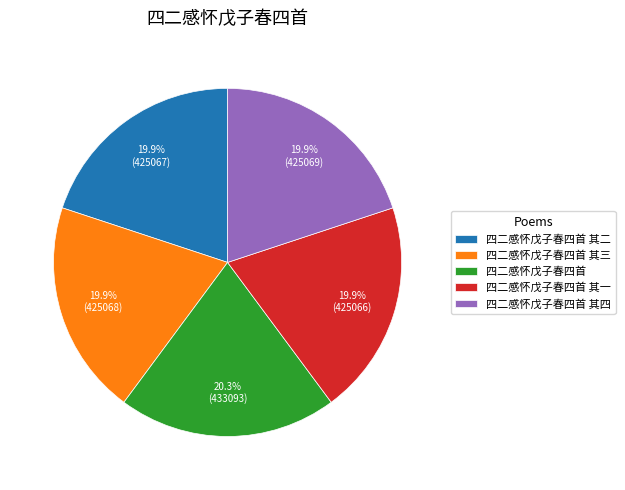

Does 四二感怀戊子春四首 其四 account for over 50% of the chart?

No